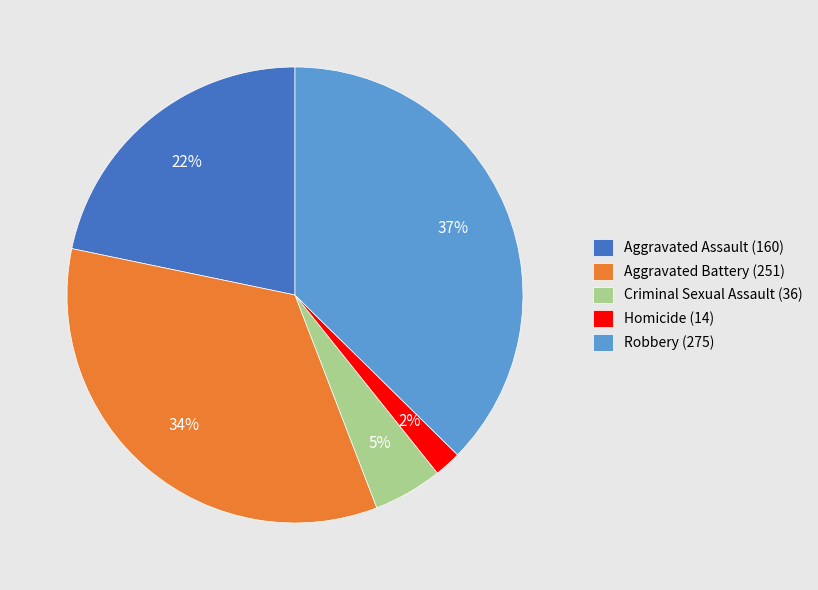

To the nearest percent, what is the average slice percentage?

20%